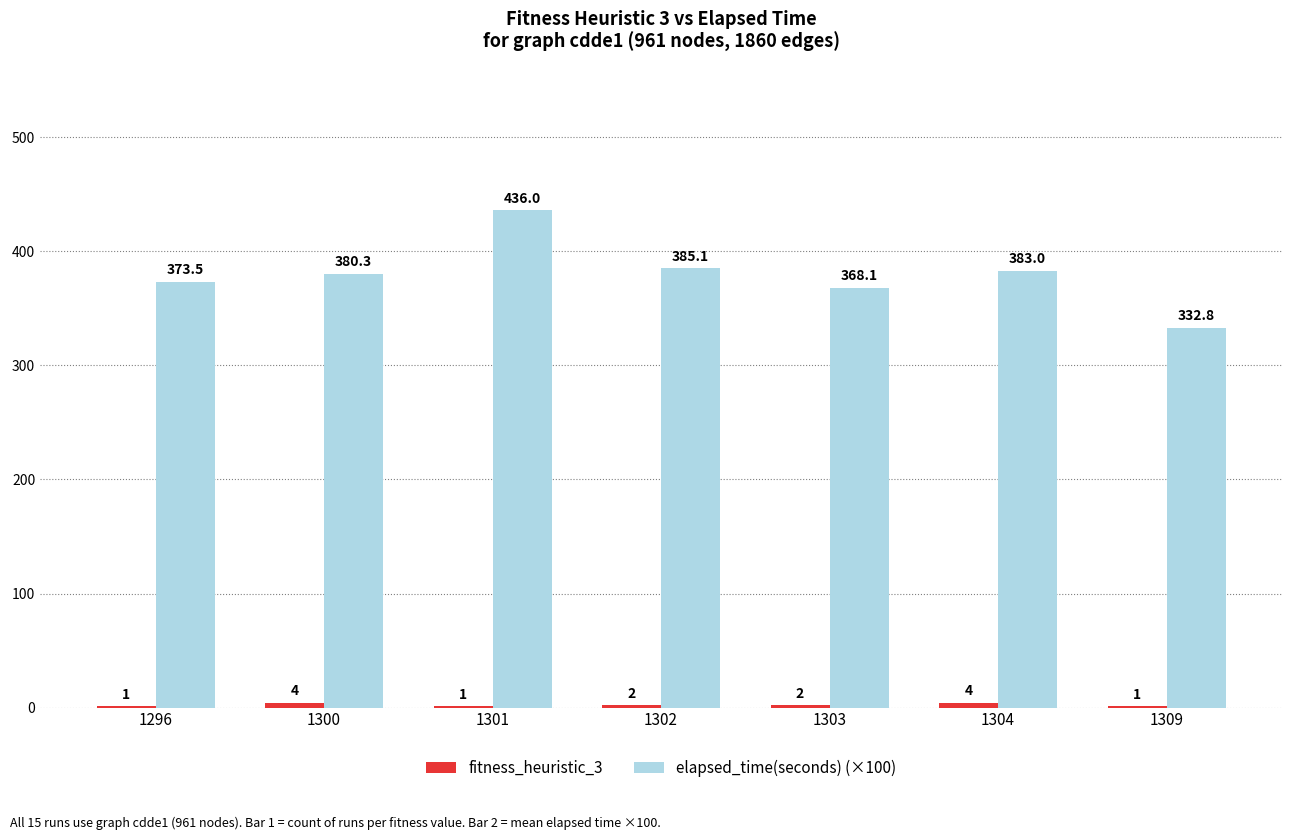

What is the maximum value shown in the chart?

436.0